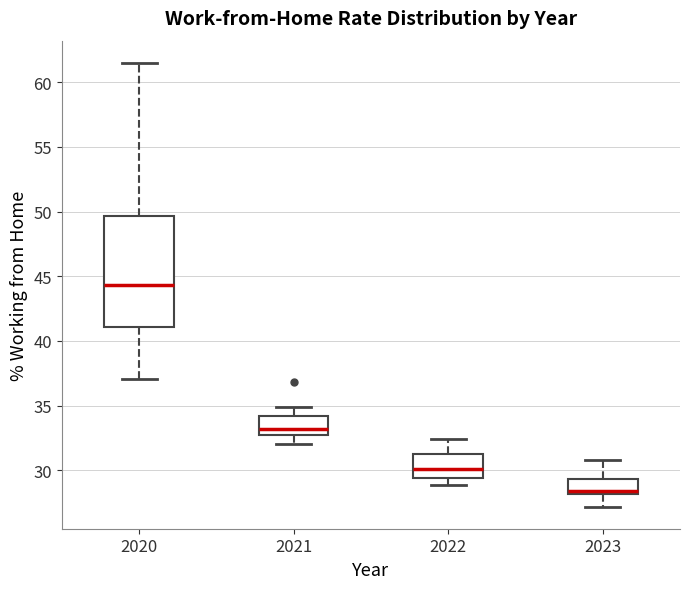

Comparing the boxes themselves (not the whiskers), which one is the tallest?

2020